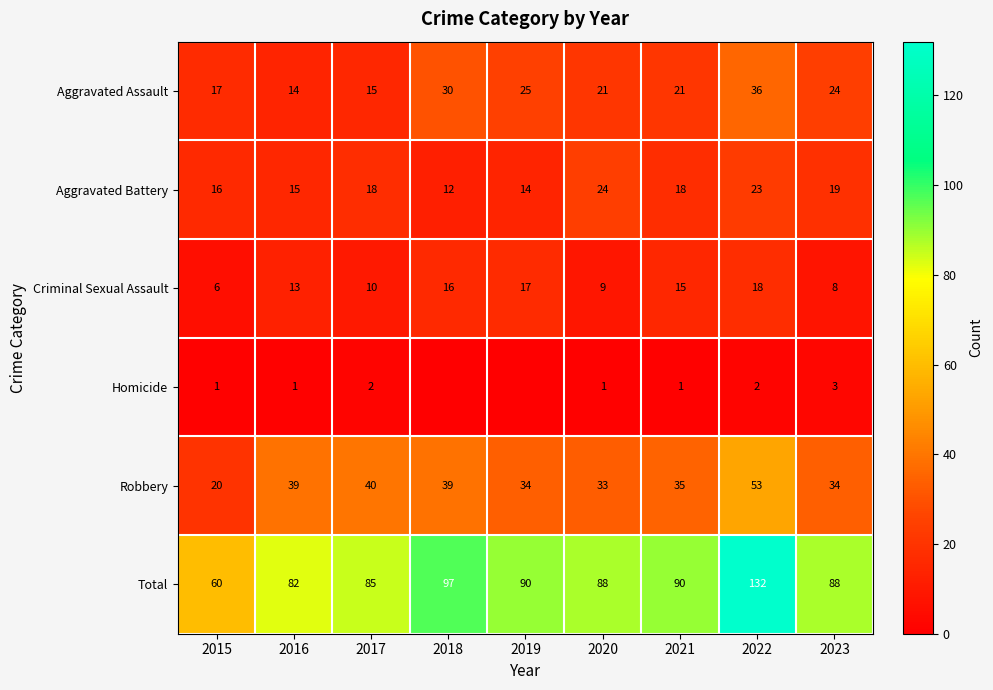

What is the minimum value for Aggravated Battery?

12